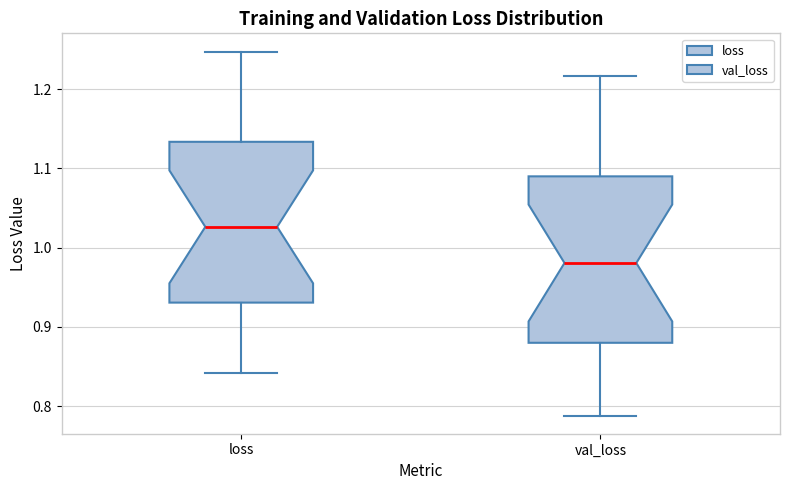

Reading left to right, transcribe this box plot: for each box, give where its median line is, the range the box spans, and where its two whiskers end, as read against the y-axis. The values are not printed on the chart, so give them approximately, as read against the axis.

loss: median 1.03, box 0.93 to 1.13, whiskers 0.84 to 1.25
val_loss: median 0.98, box 0.88 to 1.09, whiskers 0.79 to 1.22